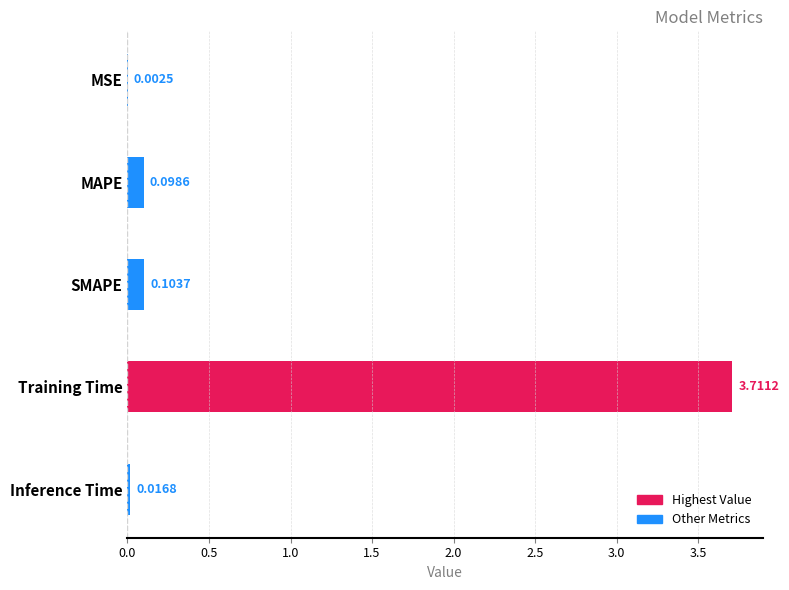

Count the number of categories in the chart.

5